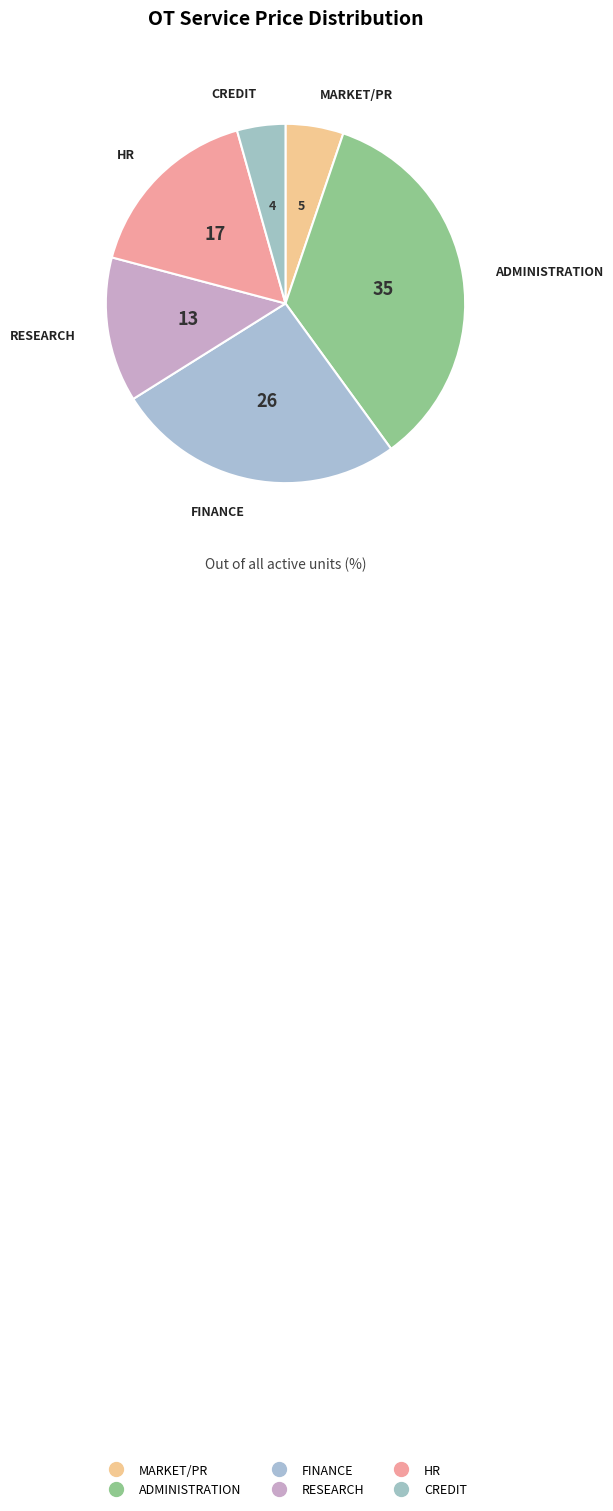

To the nearest percent, what portion does RESEARCH represent?

13%